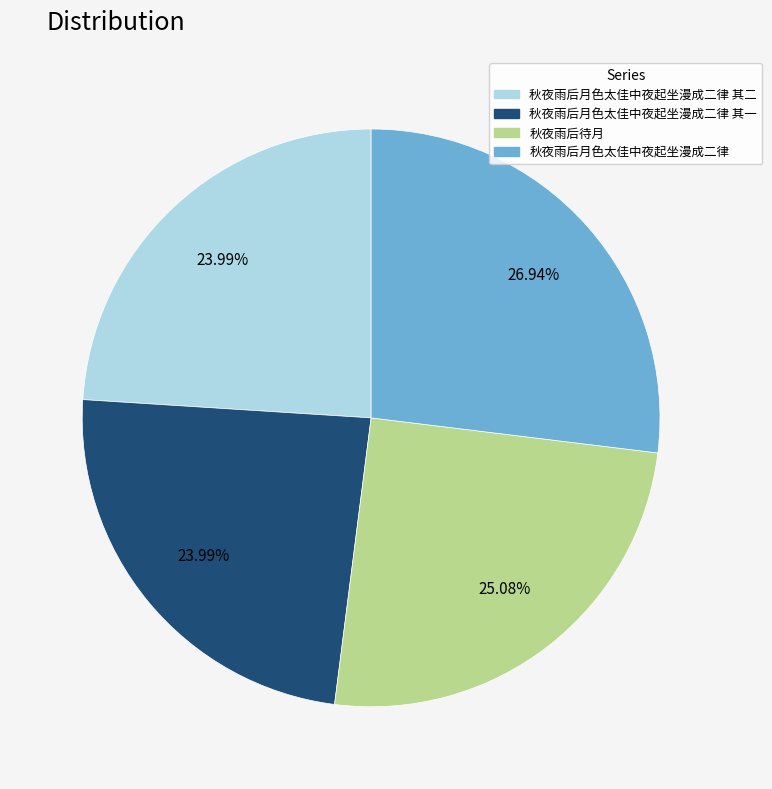

How many slices are in this pie chart?

4